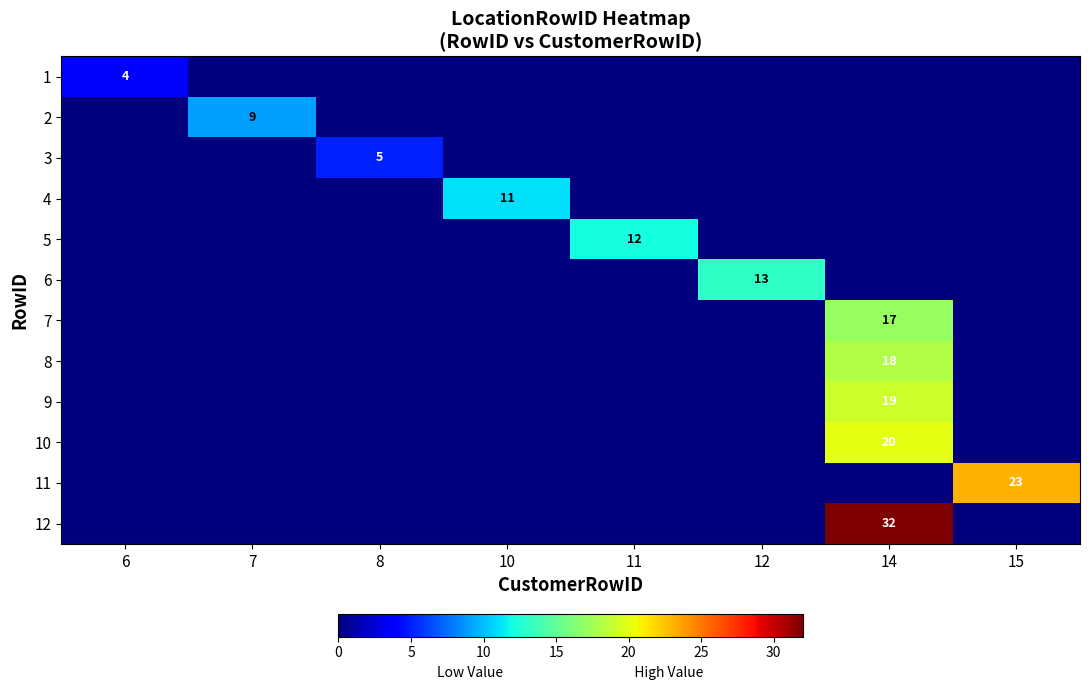

What is the difference between the highest and lowest values at 10?

11